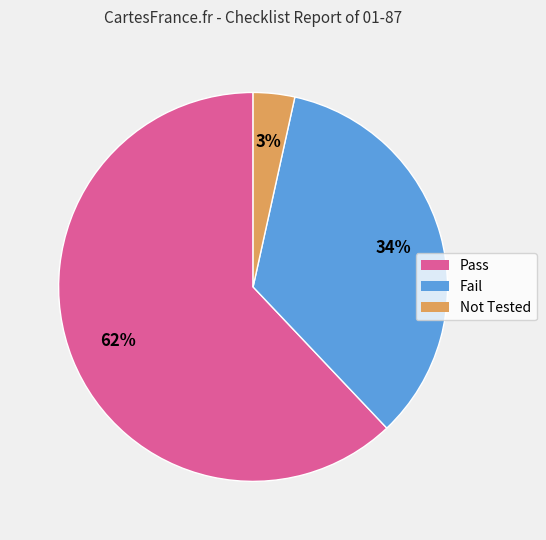

Is it true that Pass is 62% of the pie?

True